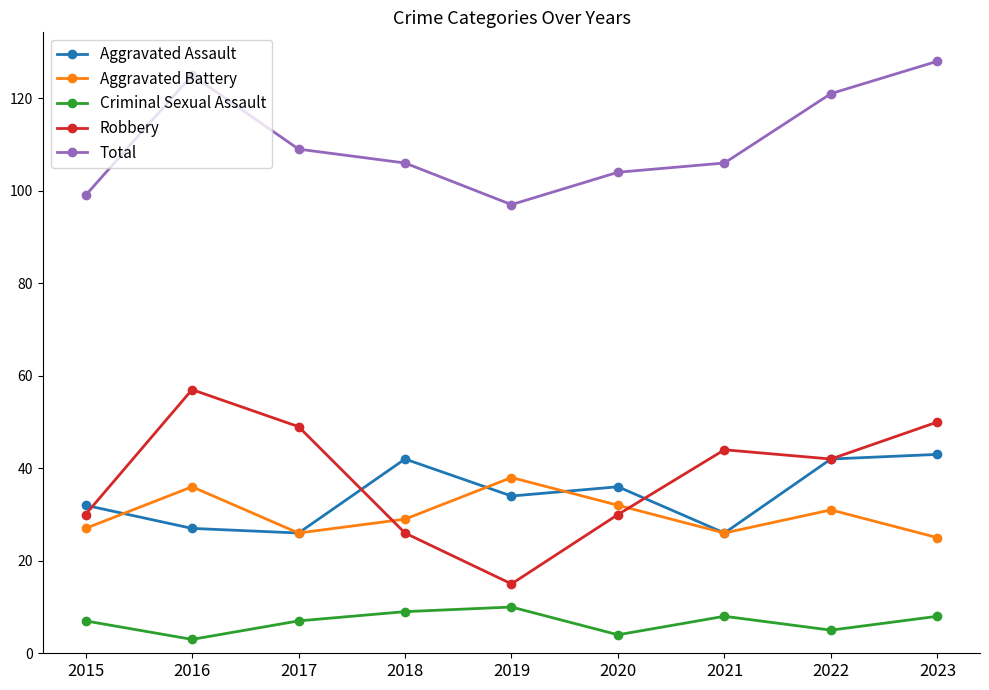

How many categories are shown in the chart?

9